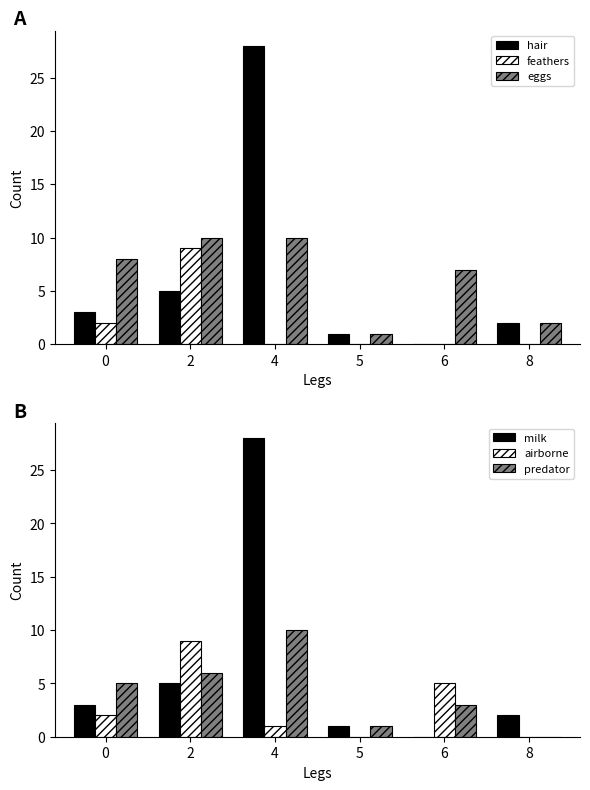

Between 4 and 5, which series saw the biggest shift?

hair